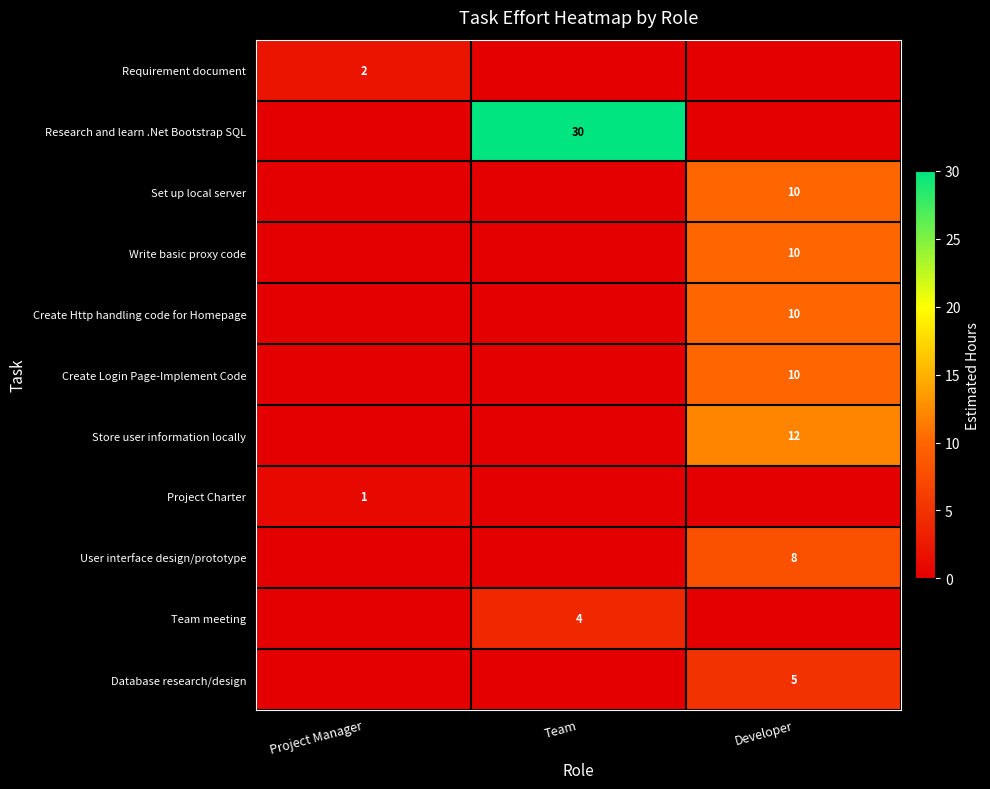

The value of User interface design/prototype at Developer is 3. True or false?

False